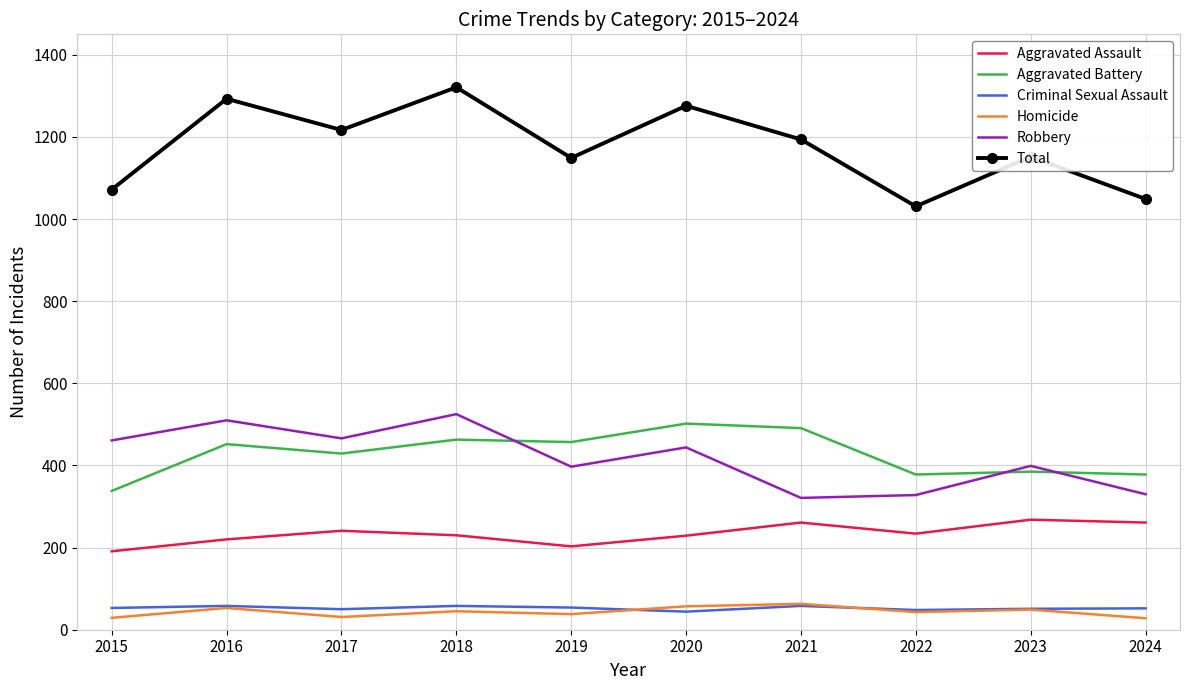

Where is Robbery nearest to the value 423?

2020